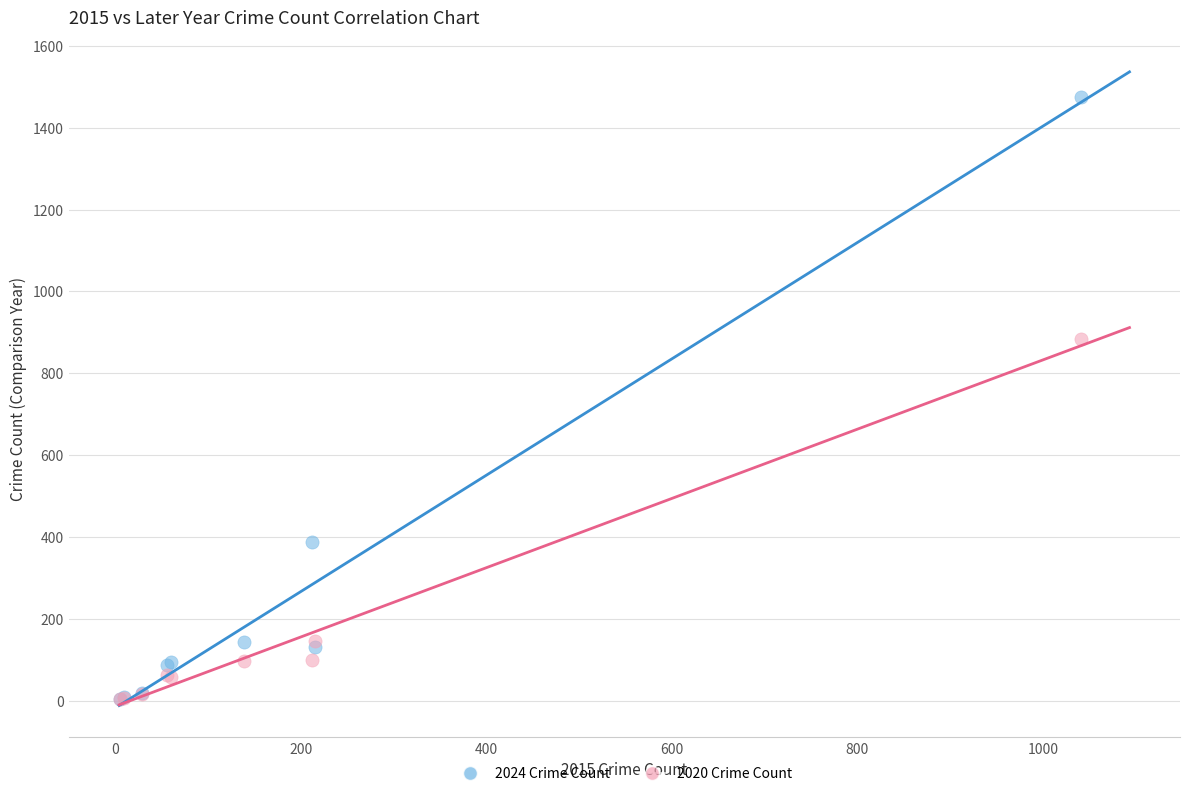

In the 2020 Crime Count series, what Y value is closest to 444?

146